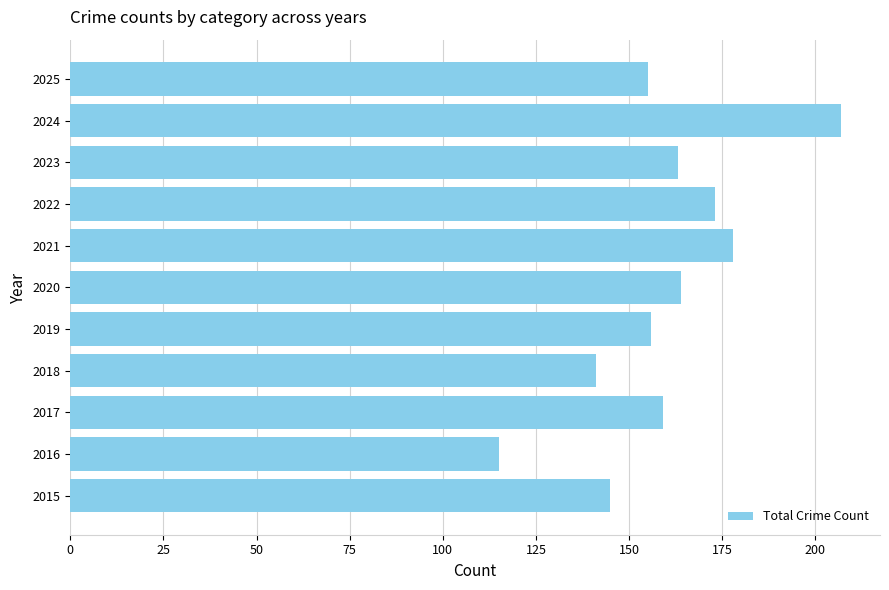

Reading top to bottom, list all the values displayed in this chart.

2025=155	2024=207	2023=163	2022=173	2021=178	2020=164	2019=156	2018=141	2017=159	2016=115	2015=145